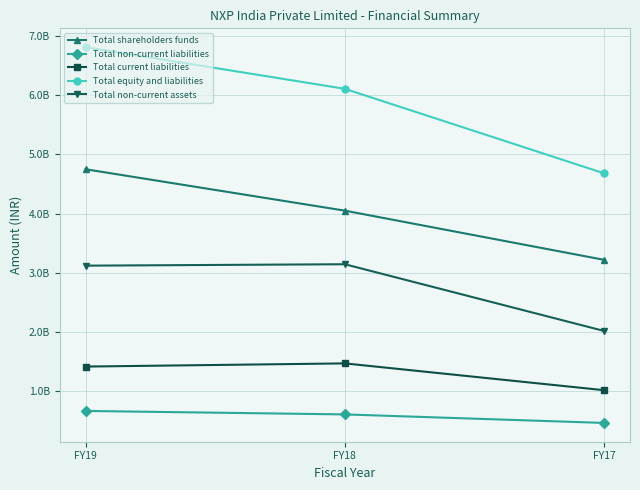

Is this an area chart (filled region under the line)?

No